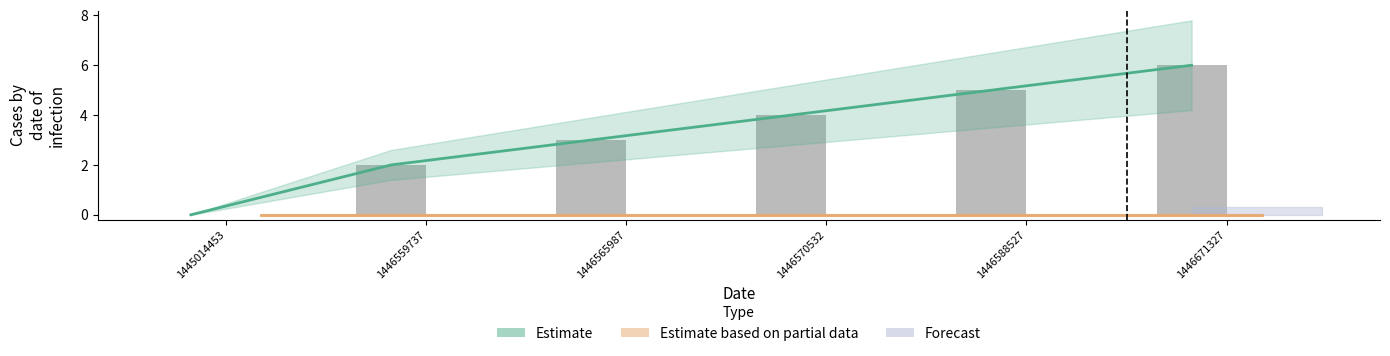

What is the difference between the second highest and second lowest values in the Estimate series?

3